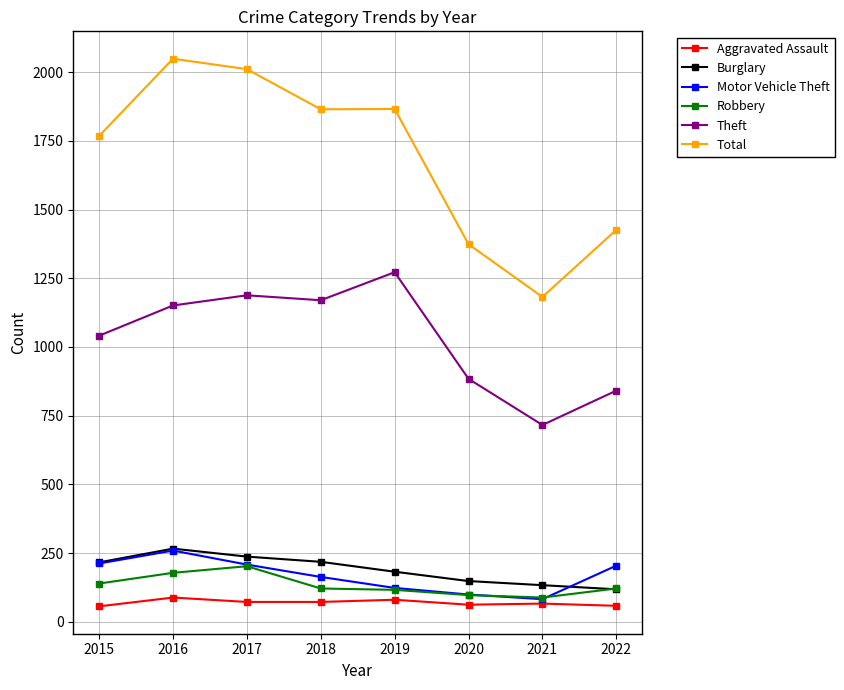

What is the difference between the Burglary values at 2020 and 2022?

30